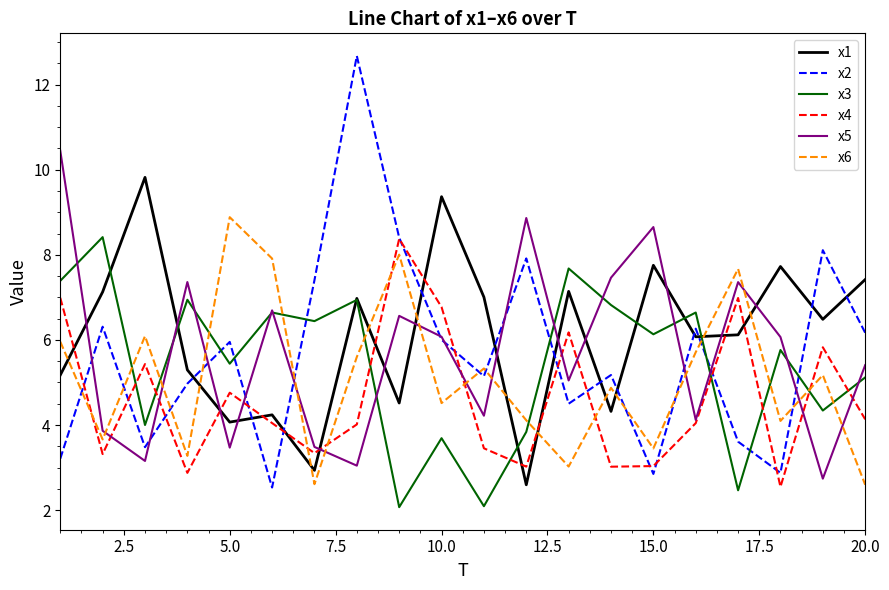

Which series has the widest spread of values?

x2